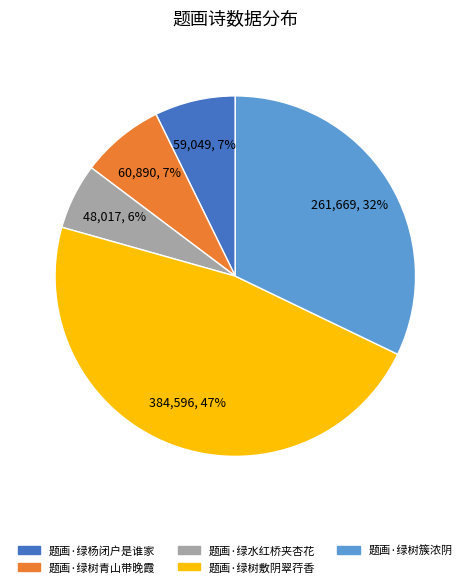

What is the smallest slice in the pie chart?

题画·绿水红桥夹杏花